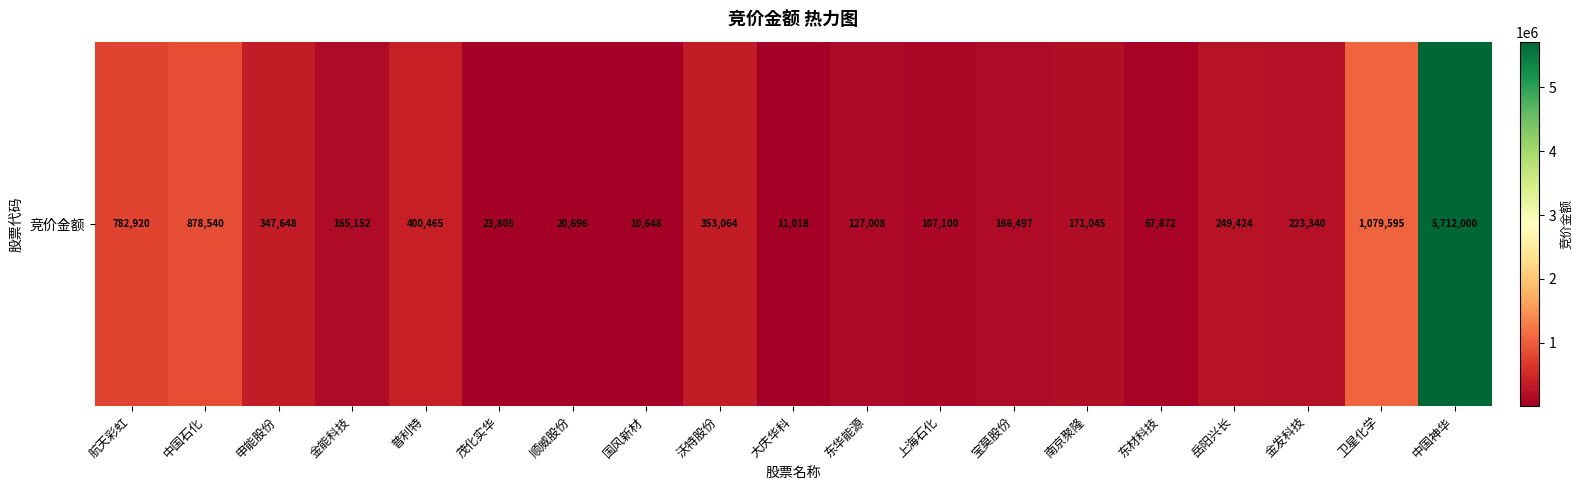

The chart shows a value of 171045 at 南京聚隆. True or false?

True